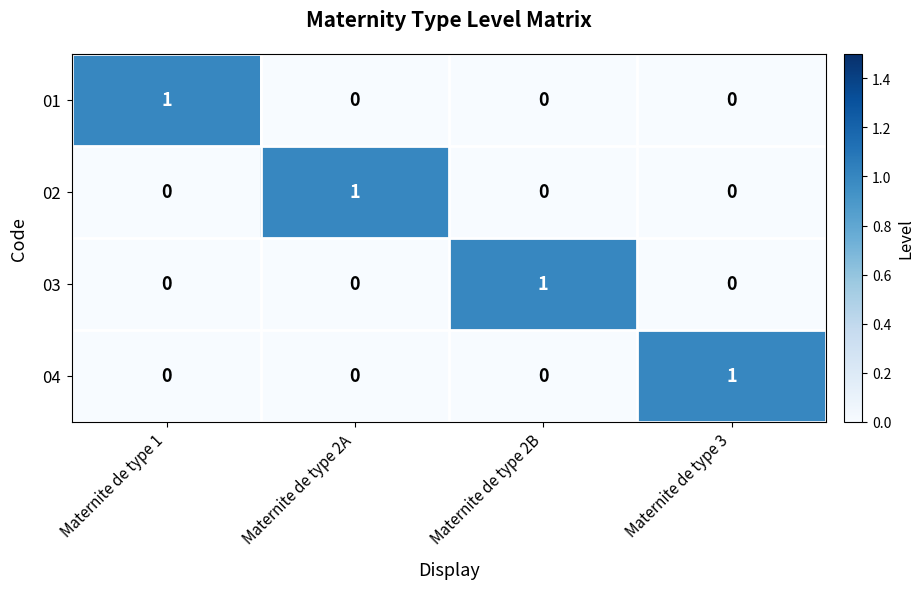

Count the 02 values in the range 0 to 1.

4